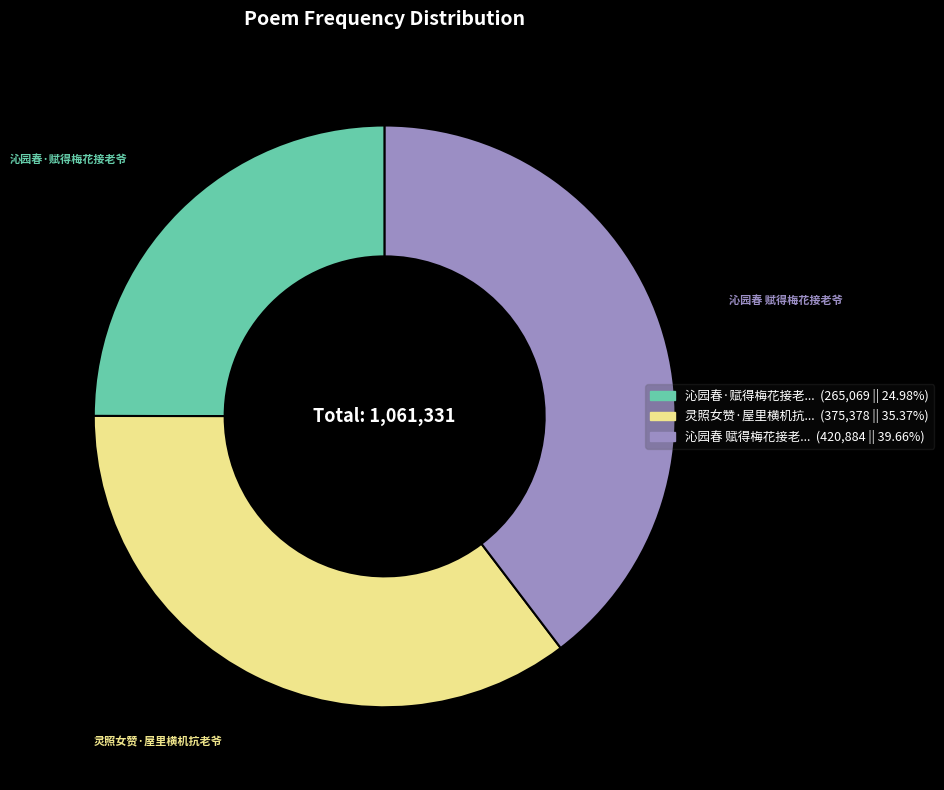

How many segments does this pie chart have?

3